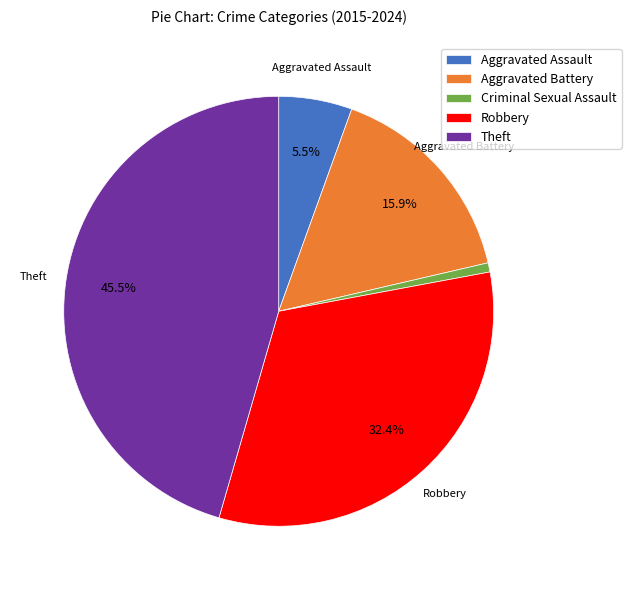

Which has a higher value, Theft or Aggravated Assault?

Theft